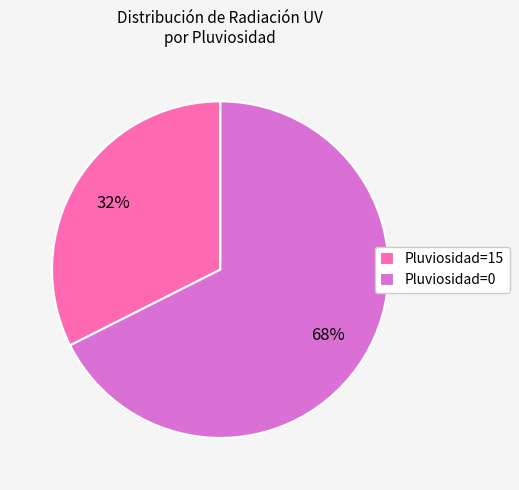

How many slices are in this pie chart?

2